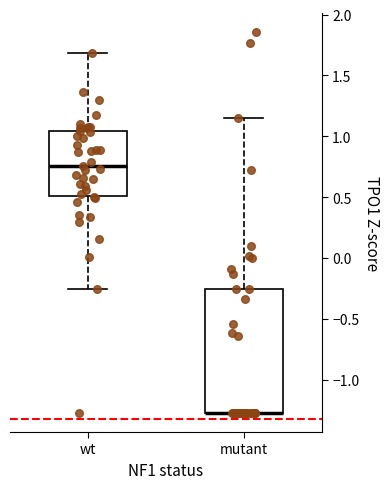

Where is the upper edge of the box for mutant on the y-axis? The values are not printed on the chart, so give them approximately, as read against the axis.

-0.25